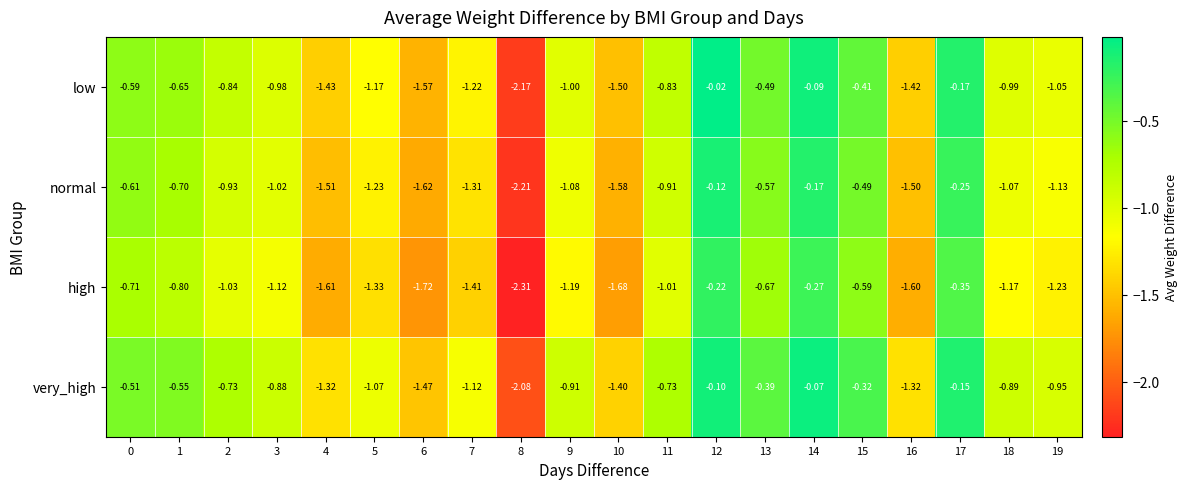

Which series has the largest range (max minus min)?

low